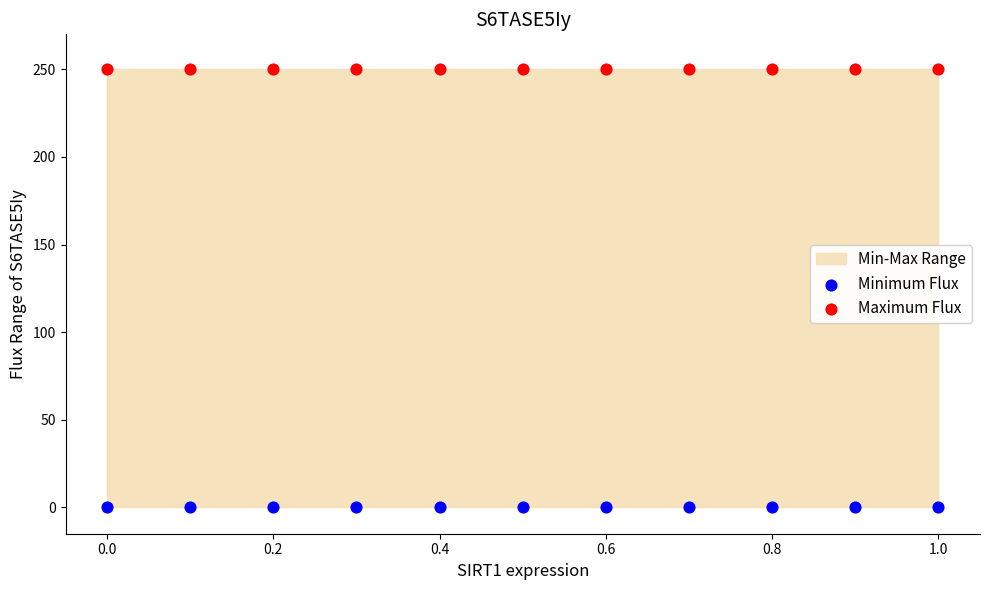

Which series contains the lowest Y value?

Minimum Flux